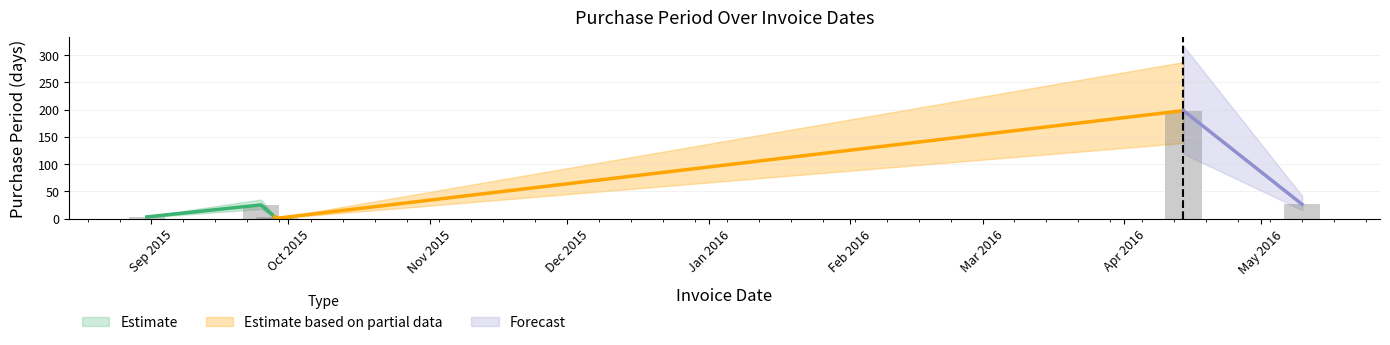

Are the bars grouped side by side (vs. stacked)?

No